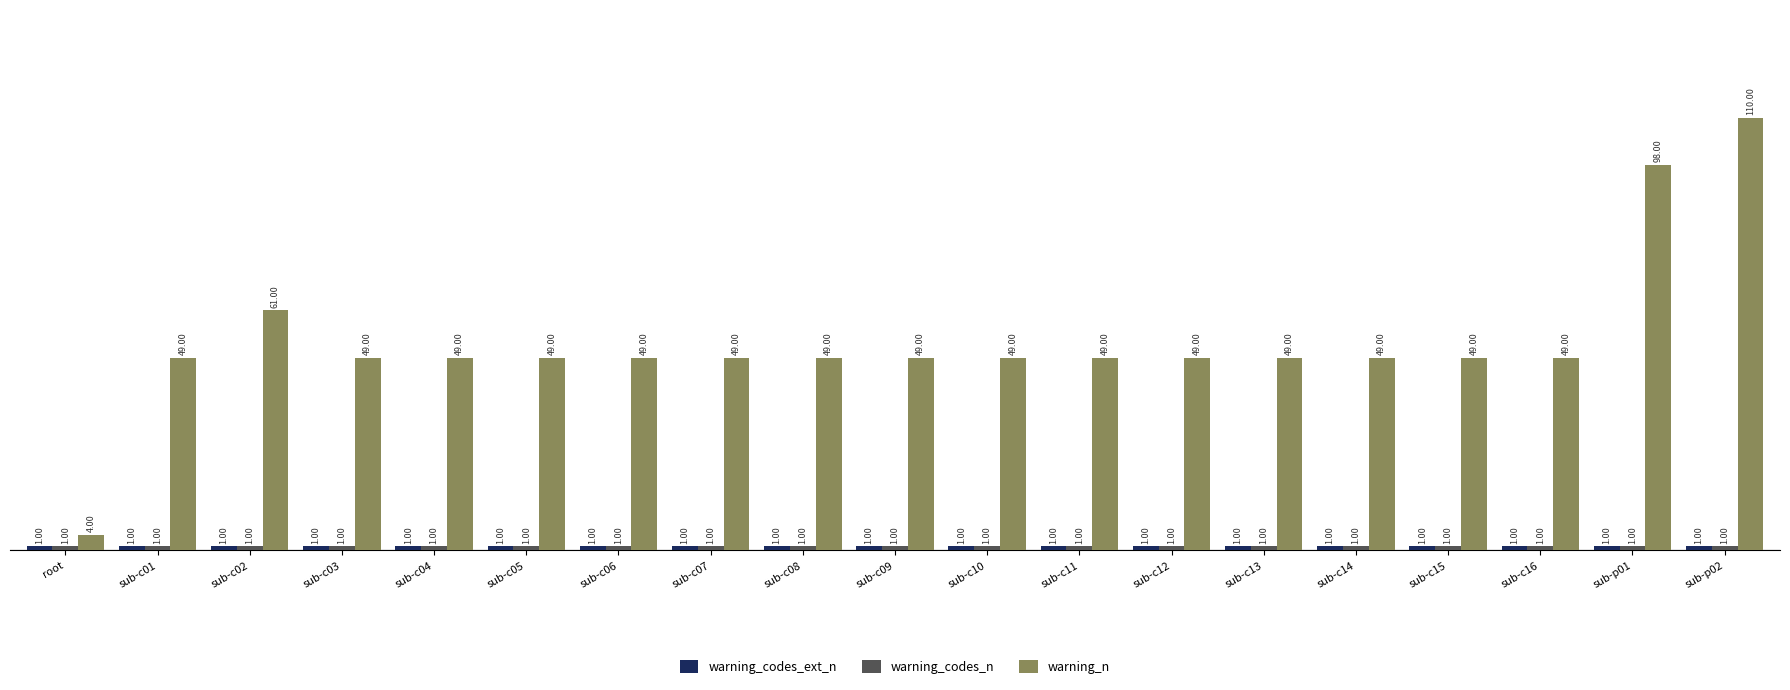

Which series has the largest range (max minus min)?

warning_n